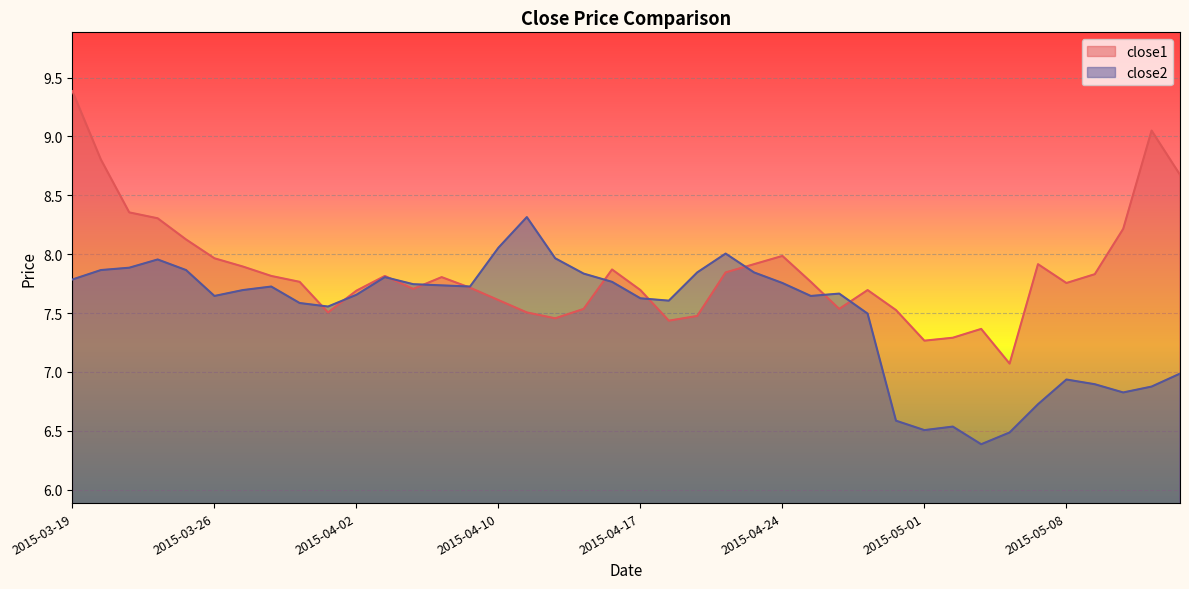

What is the label of the 37th point from the left?

2015-05-11